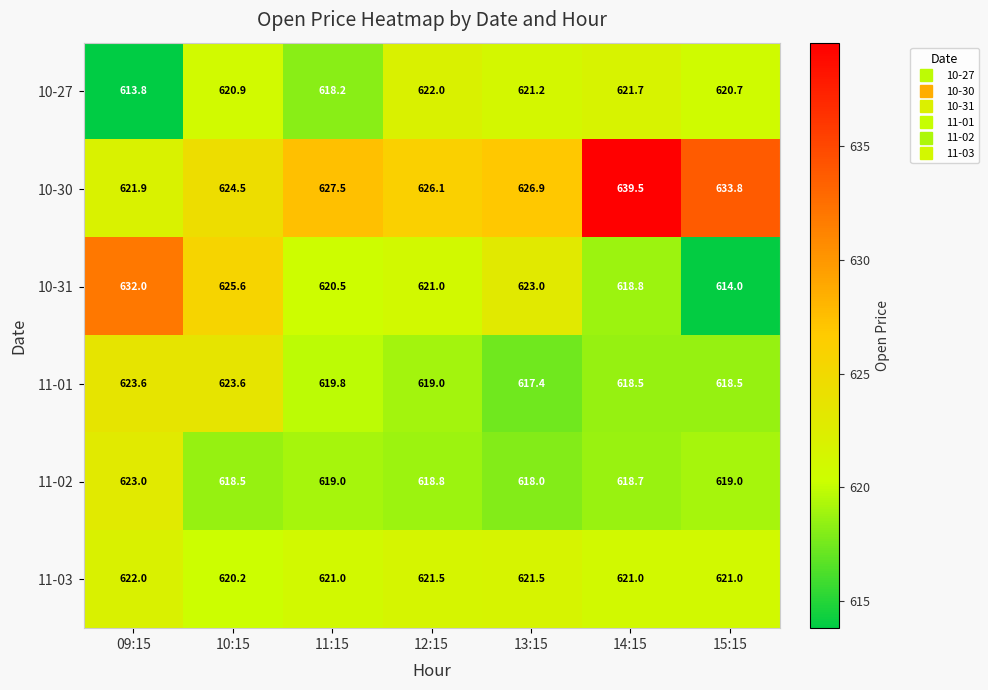

What is the average value of the 10-31 series?

622.1